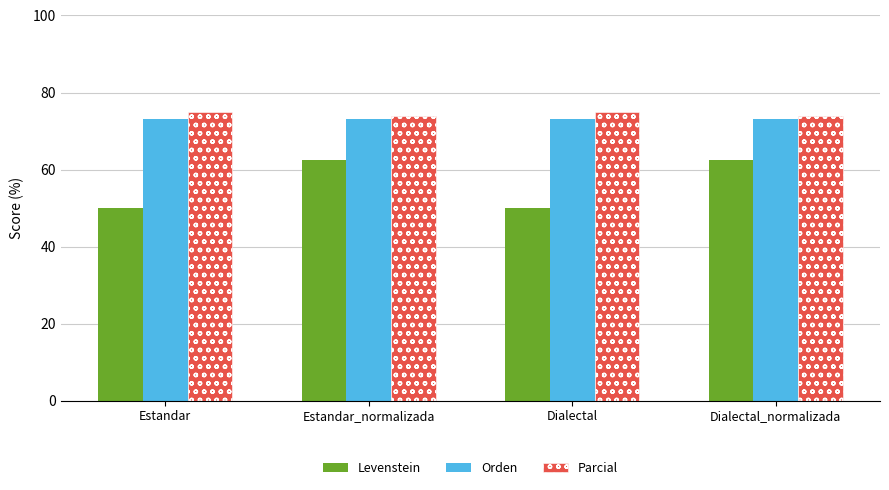

What value does the Orden series have at Dialectal_normalizada?

73.1